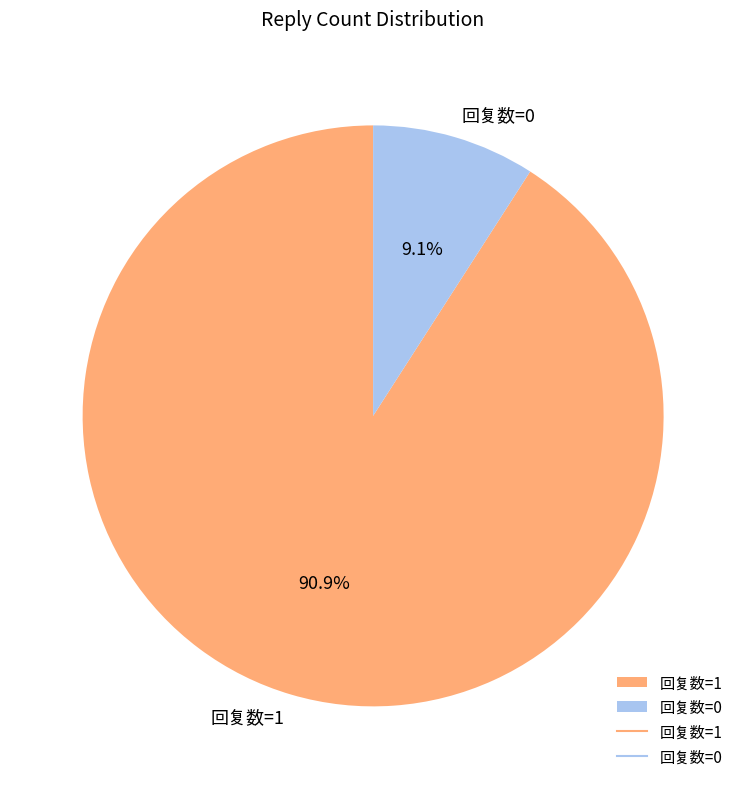

Which slice is the largest?

回复数=1